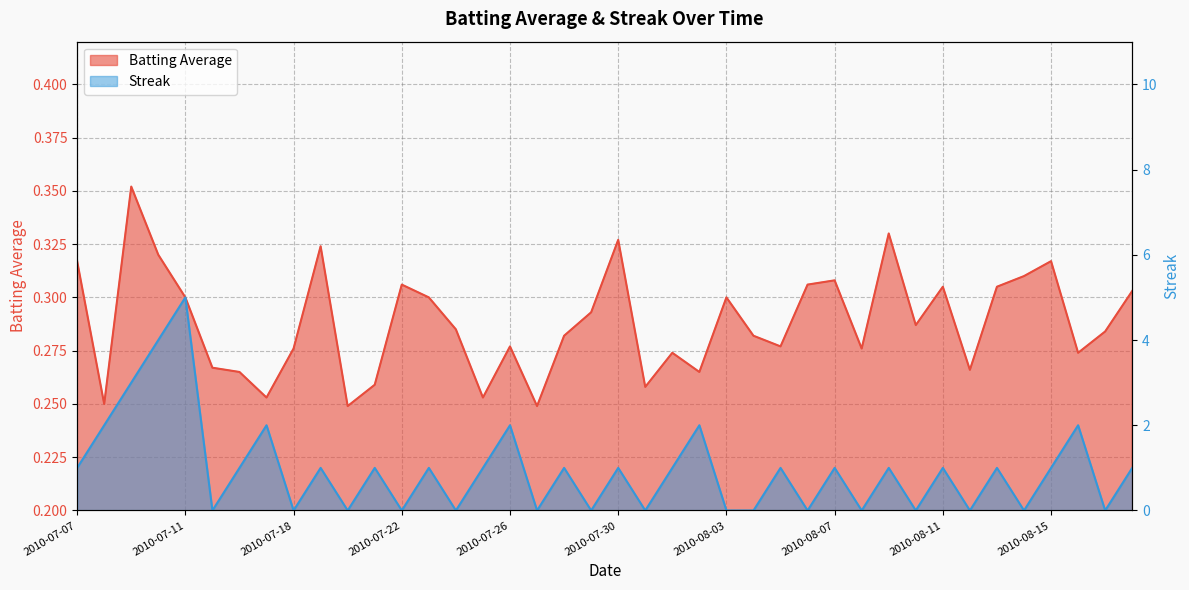

Reading left to right, what are all the values shown in this chart?

Batting Average: 2010-07-07=0.3	2010-07-08=0.2	2010-07-09=0.4	2010-07-10=0.3	2010-07-11=0.3	2010-07-15=0.3	2010-07-16=0.3	2010-07-17=0.3	2010-07-18=0.3	2010-07-19=0.3	2010-07-20=0.2	2010-07-21=0.3	2010-07-22=0.3	2010-07-23=0.3	2010-07-24=0.3	2010-07-25=0.3	2010-07-26=0.3	2010-07-27=0.2	2010-07-28=0.3	2010-07-29=0.3	2010-07-30=0.3	2010-07-31=0.3	2010-08-01=0.3	2010-08-02=0.3	2010-08-03=0.3	2010-08-04=0.3	2010-08-05=0.3	2010-08-06=0.3	2010-08-07=0.3	2010-08-08=0.3	2010-08-09=0.3	2010-08-10=0.3	2010-08-11=0.3	2010-08-12=0.3	2010-08-13=0.3	2010-08-14=0.3	2010-08-15=0.3	2010-08-16=0.3	2010-08-17=0.3	2010-08-18=0.3
Streak: 2010-07-07=1.0	2010-07-08=2.0	2010-07-09=3.0	2010-07-10=4.0	2010-07-11=5.0	2010-07-15=0.0	2010-07-16=1.0	2010-07-17=2.0	2010-07-18=0.0	2010-07-19=1.0	2010-07-20=0.0	2010-07-21=1.0	2010-07-22=0.0	2010-07-23=1.0	2010-07-24=0.0	2010-07-25=1.0	2010-07-26=2.0	2010-07-27=0.0	2010-07-28=1.0	2010-07-29=0.0	2010-07-30=1.0	2010-07-31=0.0	2010-08-01=1.0	2010-08-02=2.0	2010-08-03=0.0	2010-08-04=0.0	2010-08-05=1.0	2010-08-06=0.0	2010-08-07=1.0	2010-08-08=0.0	2010-08-09=1.0	2010-08-10=0.0	2010-08-11=1.0	2010-08-12=0.0	2010-08-13=1.0	2010-08-14=0.0	2010-08-15=1.0	2010-08-16=2.0	2010-08-17=0.0	2010-08-18=1.0